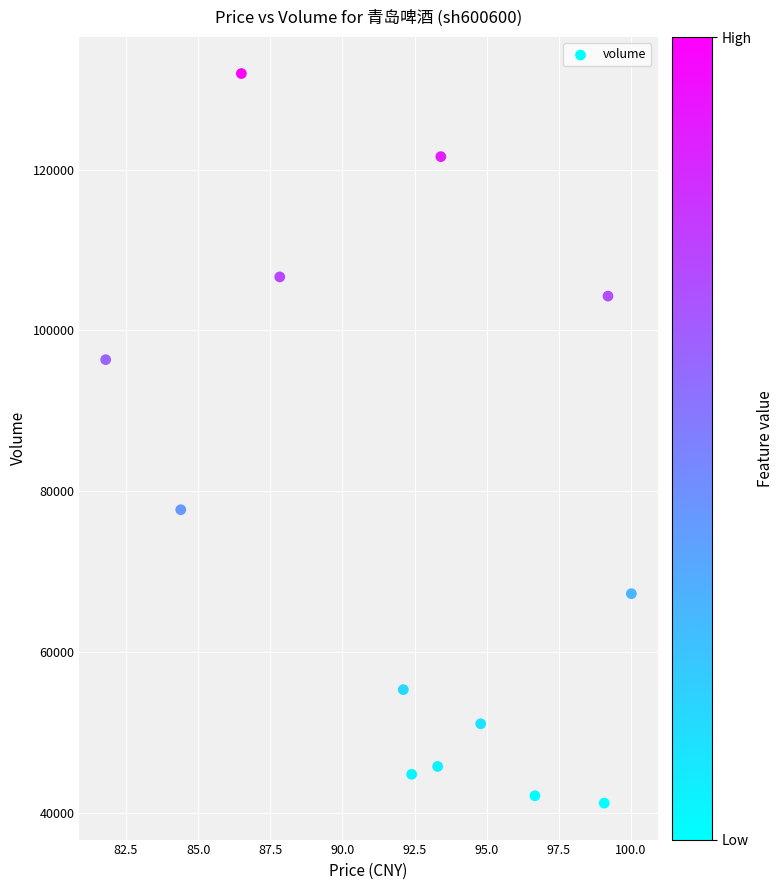

What is the range of Y values (max minus min)?

90768